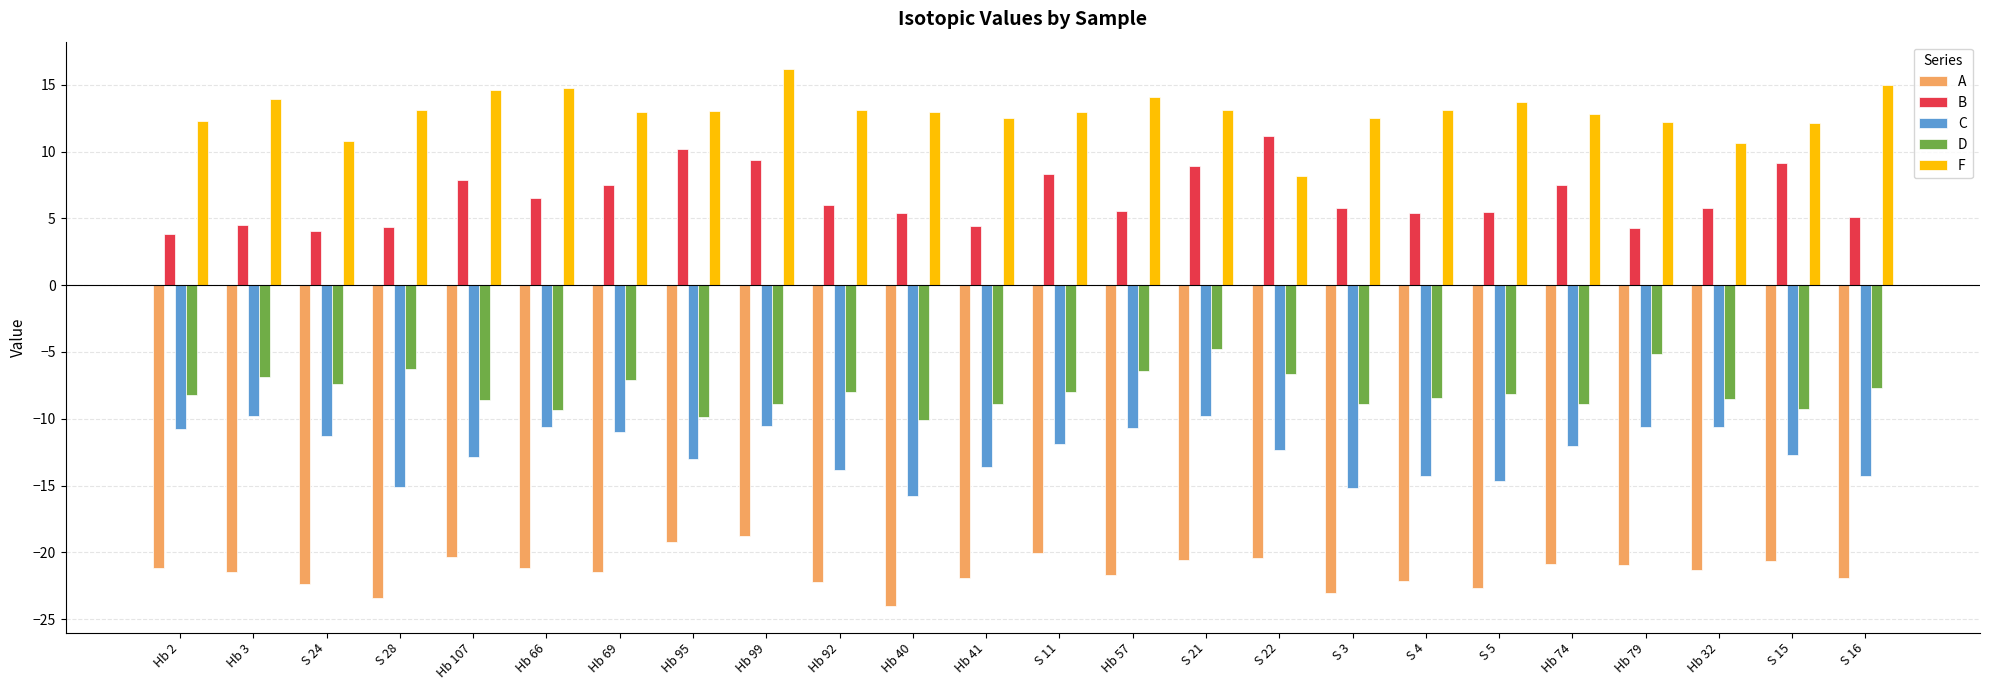

Between S 28 and Hb 57, which series saw the biggest shift?

C